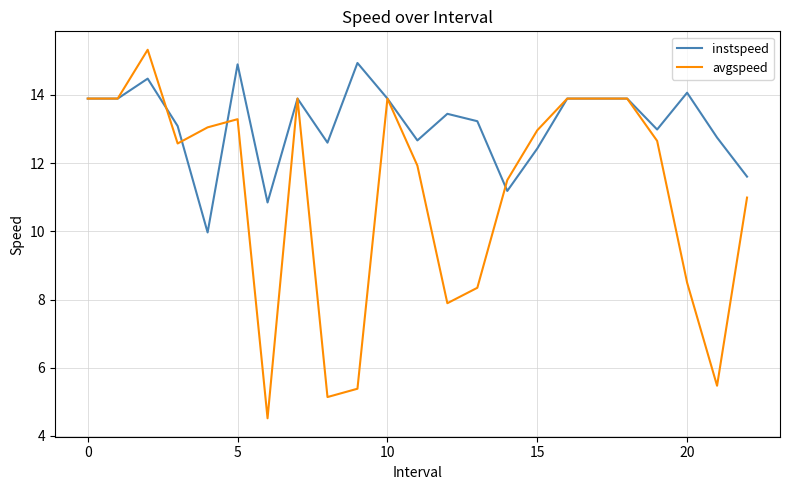

What is the minimum value for instspeed?

10.0